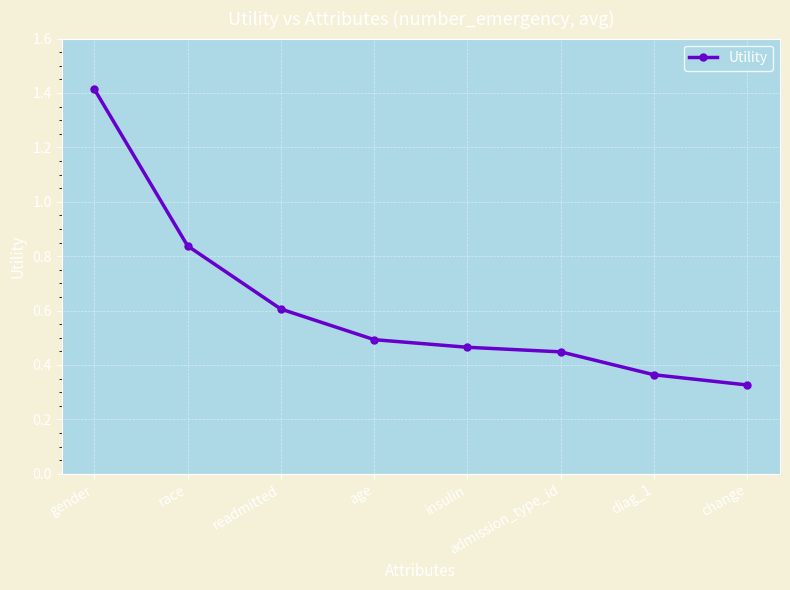

What is the change in value from readmitted to diag_1?

-0.2